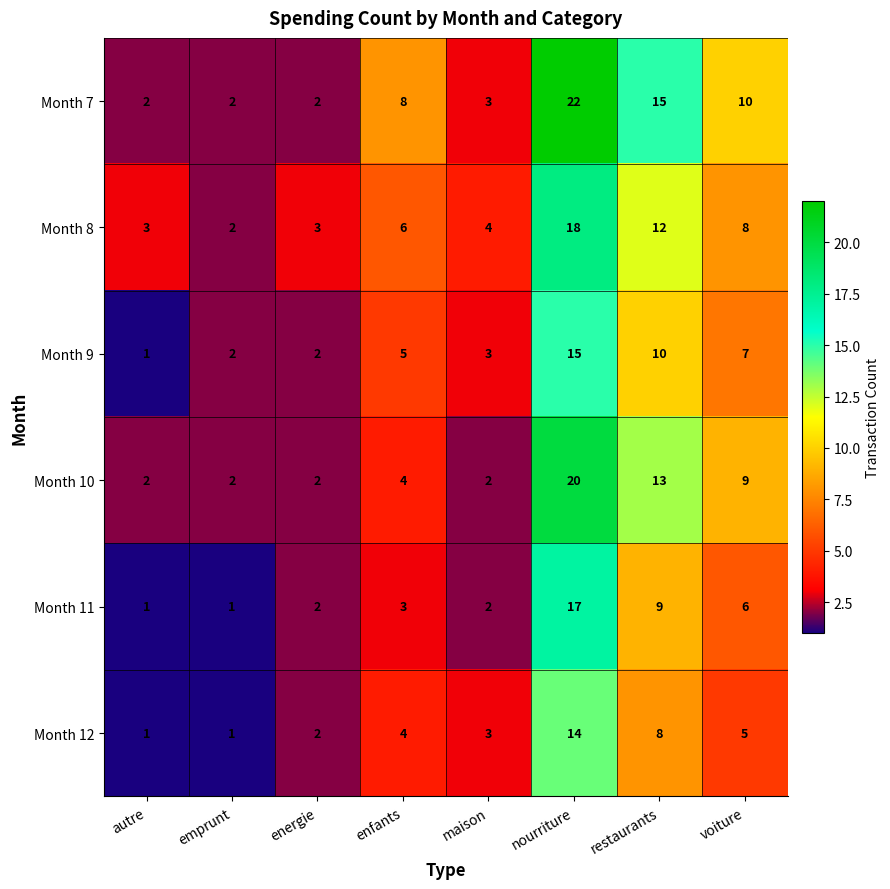

At which label does Month 7 reach its peak?

nourriture